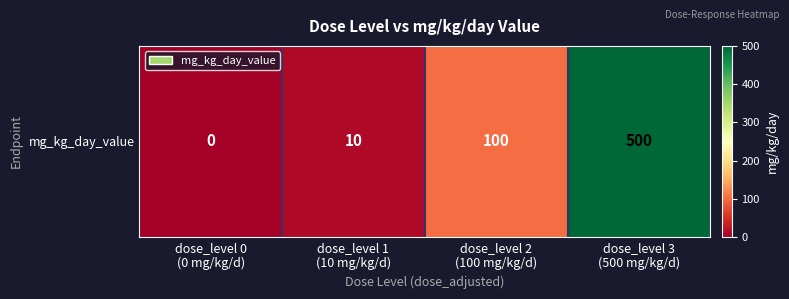

Between dose_level 3
(500 mg/kg/d) and dose_level 1
(10 mg/kg/d), which is larger?

dose_level 3
(500 mg/kg/d)